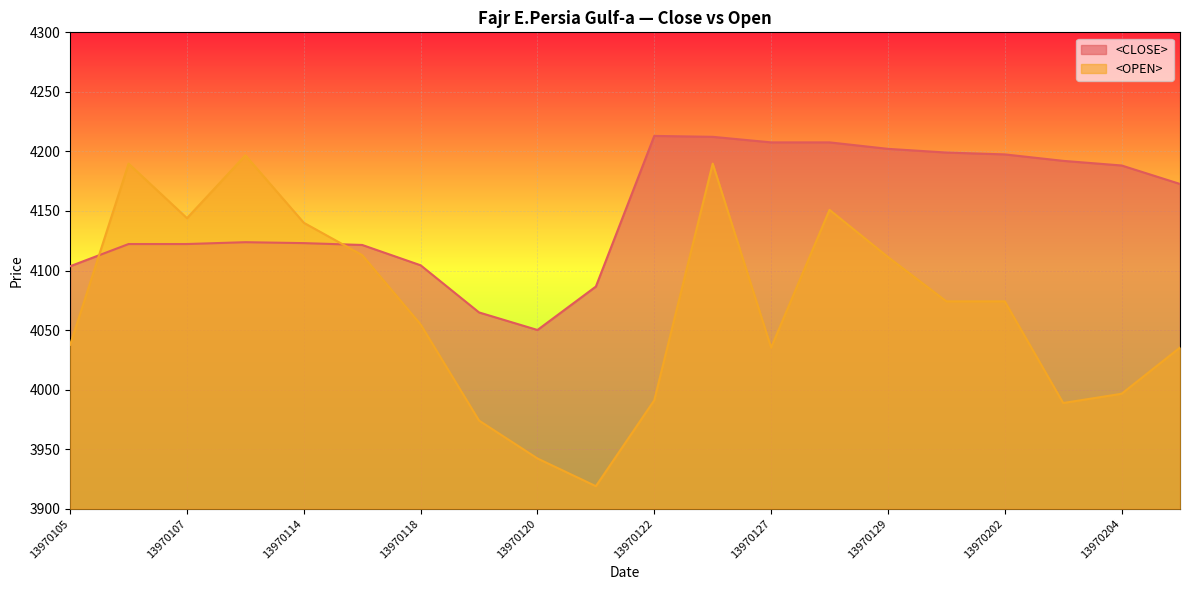

What are all the series names shown in the legend?

<CLOSE> line, <OPEN> line